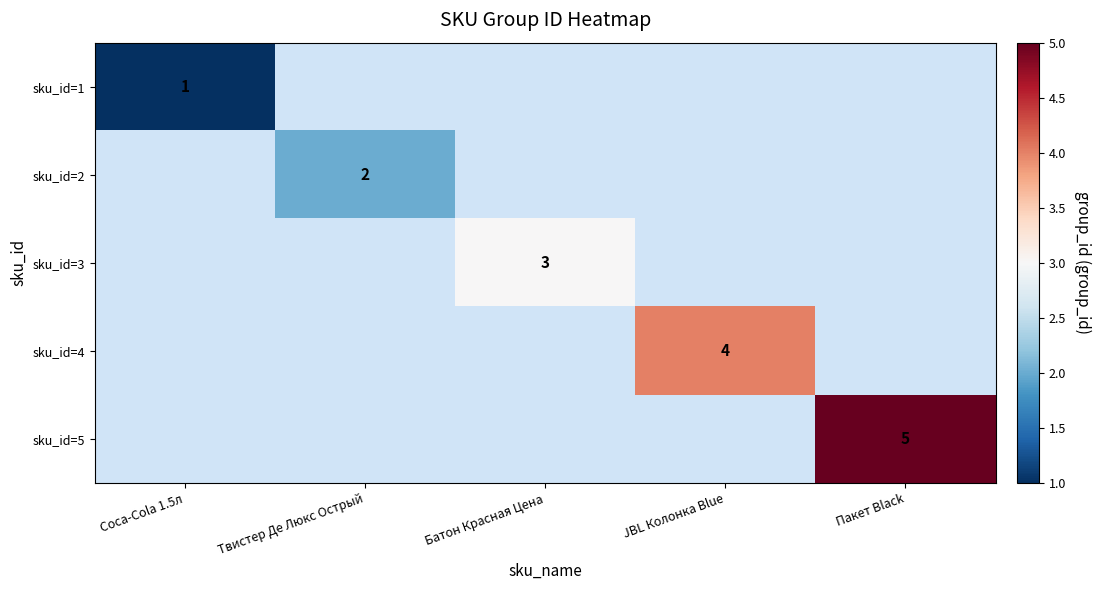

True or false: sku_id=1 has a value of 1 at Coca-Cola 1.5л.

True